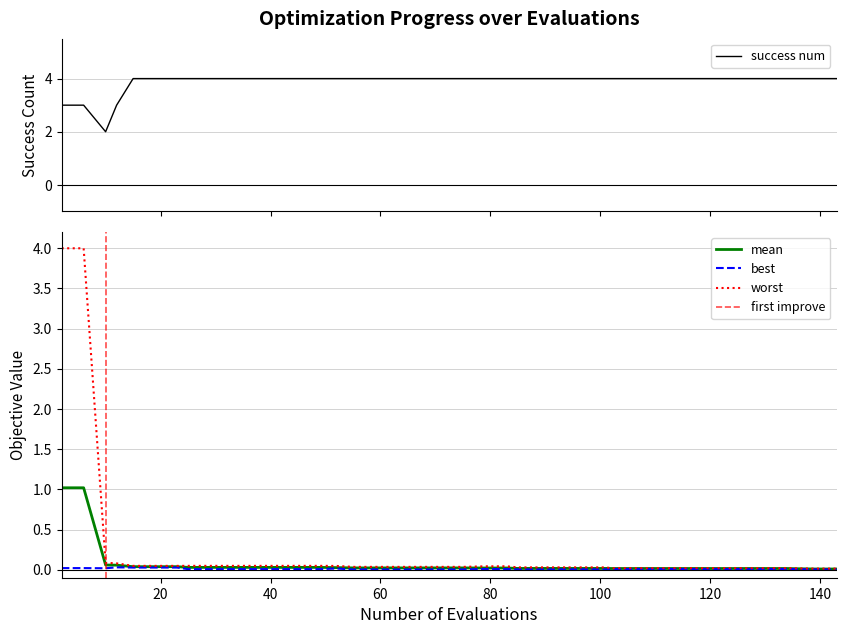

What position from the left is success_num?

5